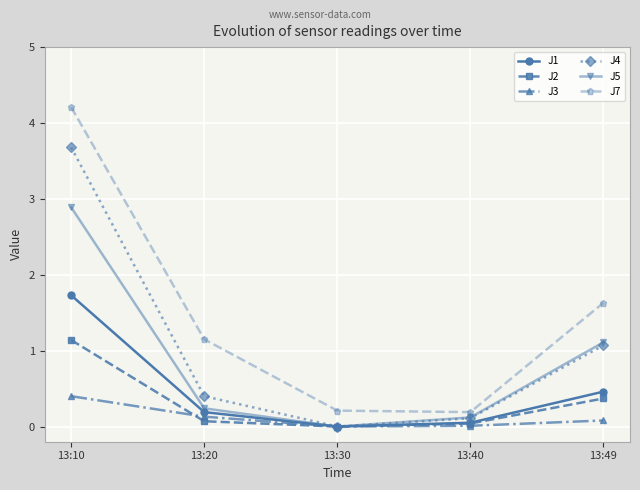

True or false: J1 and J7 intersect in this chart.

False